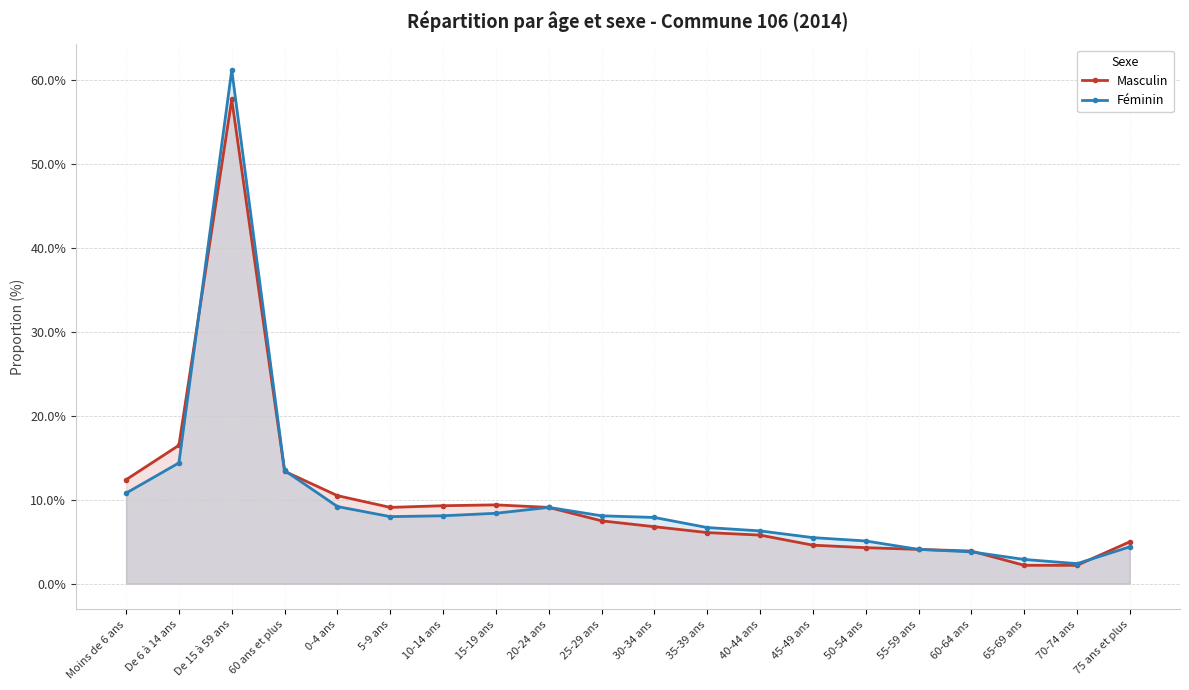

Reading right to left, transcribe all the data shown in this chart.

Masculin: 75 ans et plus=5.0	70-74 ans=2.2	65-69 ans=2.2	60-64 ans=3.9	55-59 ans=4.1	50-54 ans=4.3	45-49 ans=4.6	40-44 ans=5.8	35-39 ans=6.1	30-34 ans=6.8	25-29 ans=7.5	20-24 ans=9.1	15-19 ans=9.4	10-14 ans=9.3	5-9 ans=9.1	0-4 ans=10.5	60 ans et plus=13.4	De 15 à 59 ans=57.7	De 6 à 14 ans=16.5	Moins de 6 ans=12.4
Féminin: 75 ans et plus=4.4	70-74 ans=2.4	65-69 ans=2.9	60-64 ans=3.8	55-59 ans=4.1	50-54 ans=5.1	45-49 ans=5.5	40-44 ans=6.3	35-39 ans=6.7	30-34 ans=7.9	25-29 ans=8.1	20-24 ans=9.1	15-19 ans=8.4	10-14 ans=8.1	5-9 ans=8.0	0-4 ans=9.2	60 ans et plus=13.5	De 15 à 59 ans=61.2	De 6 à 14 ans=14.4	Moins de 6 ans=10.8